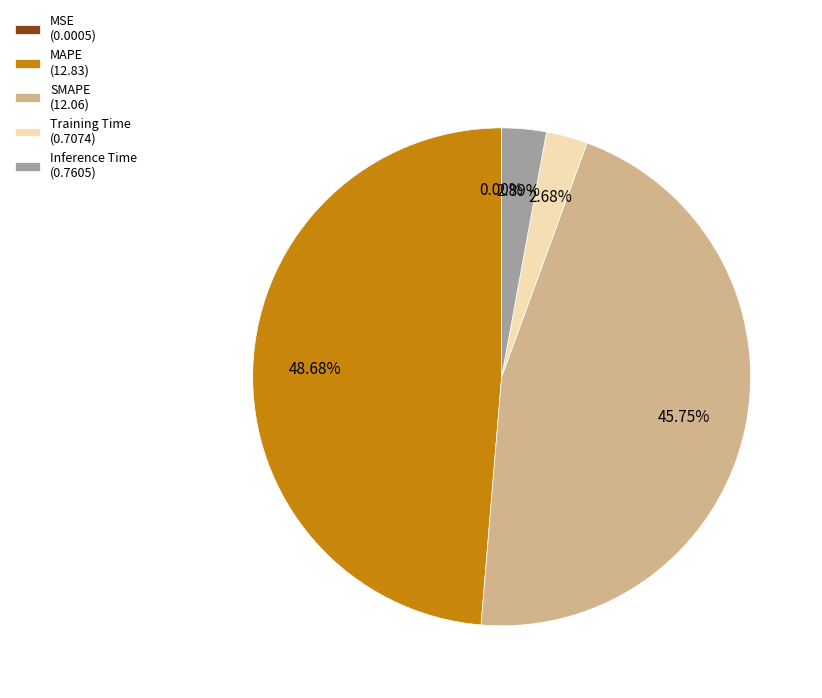

To the nearest percent, what is the average slice percentage?

20%